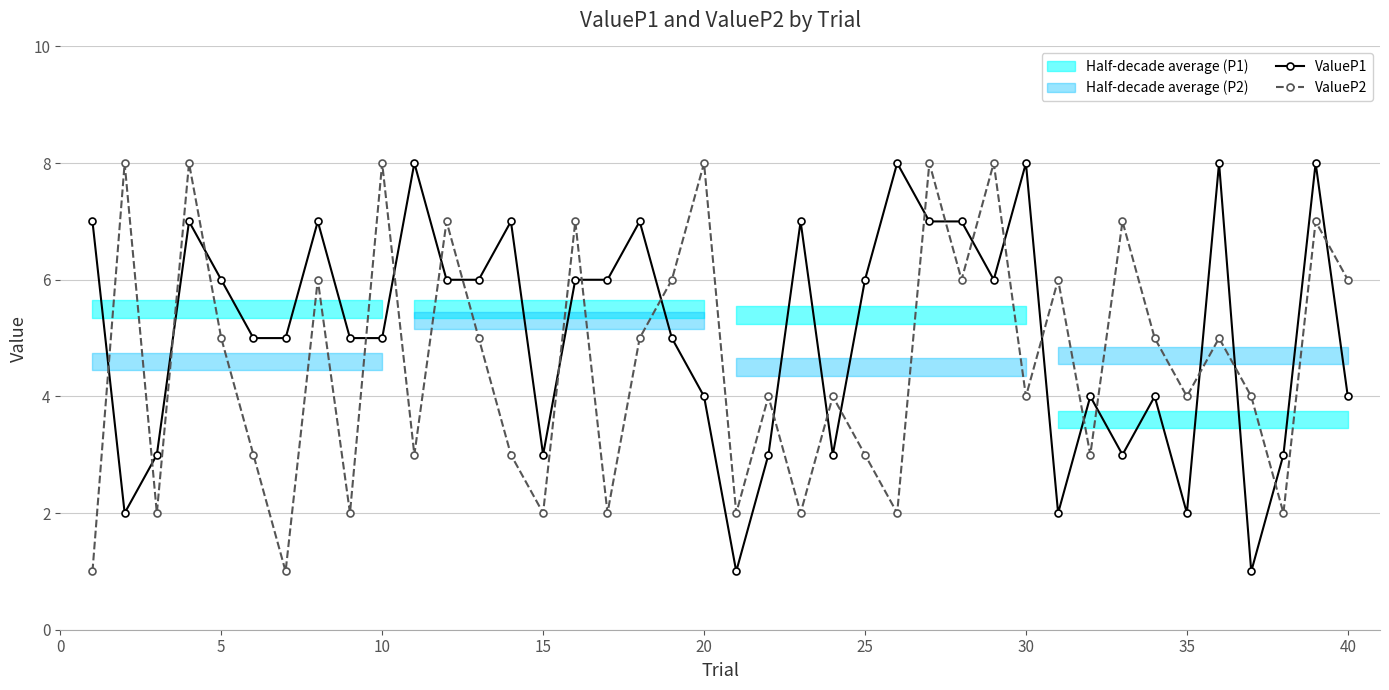

How many intersections are there between ValueP2 and ValueP1?

25